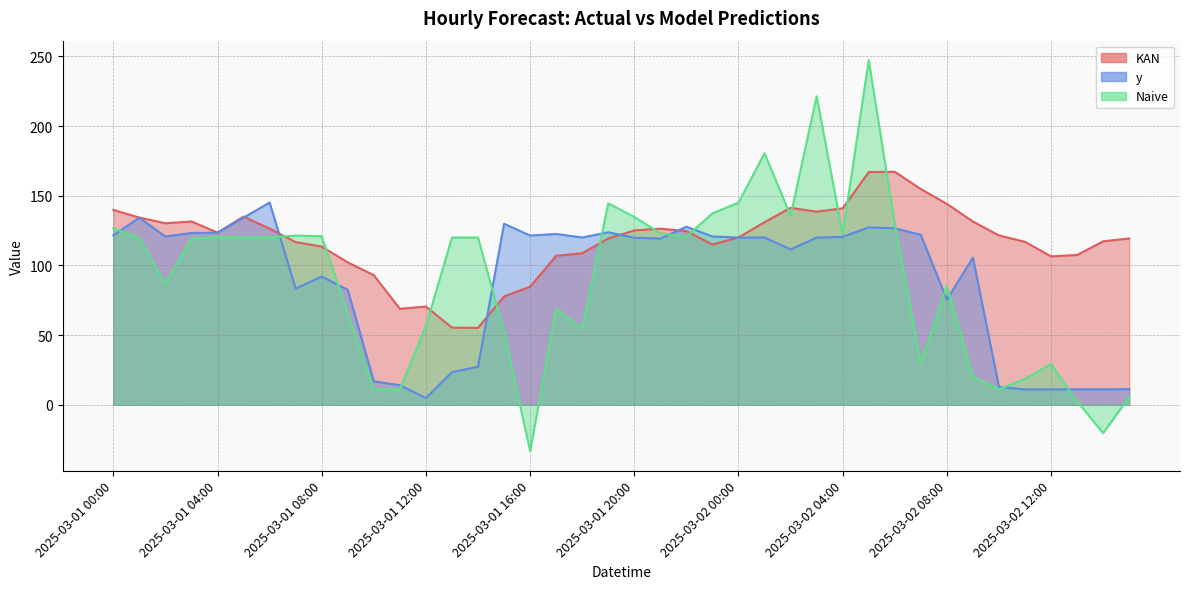

What position from the right is 2025-03-01 20:00?

20